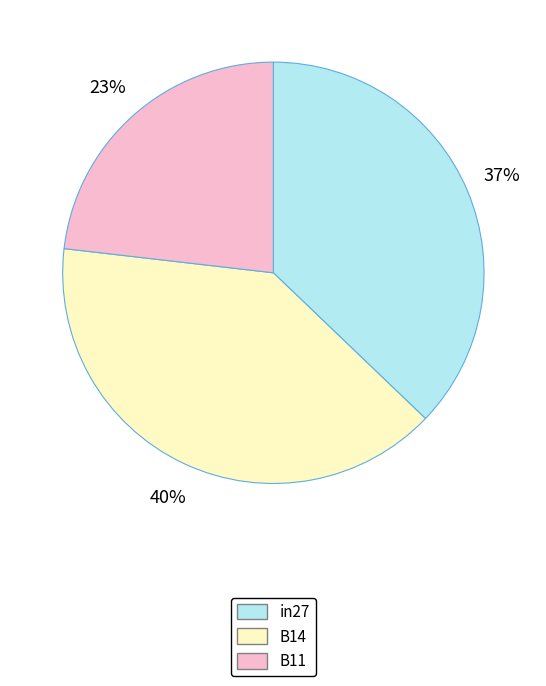

Is there a majority slice in this chart?

No